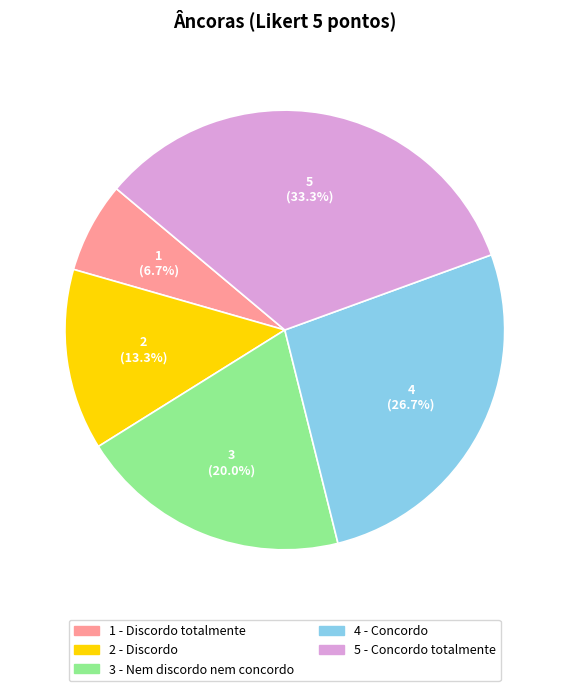

True or false: 3 - Nem discordo nem concordo accounts for 20% of the total.

True